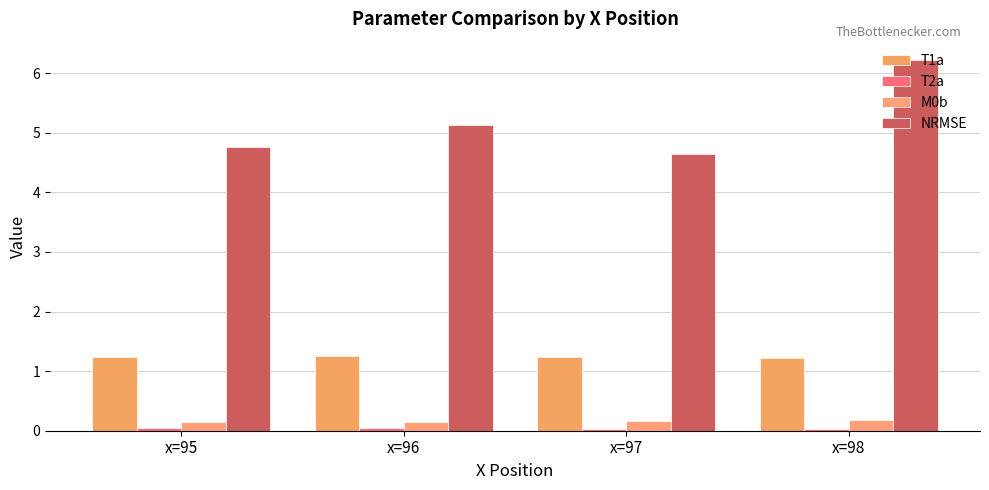

At x=95, list the series in order from smallest to largest.

T2a, M0b, T1a, NRMSE